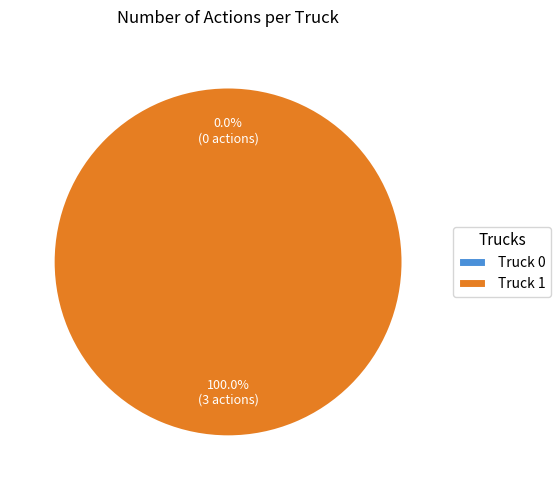

Which category accounts for the majority?

Truck 1